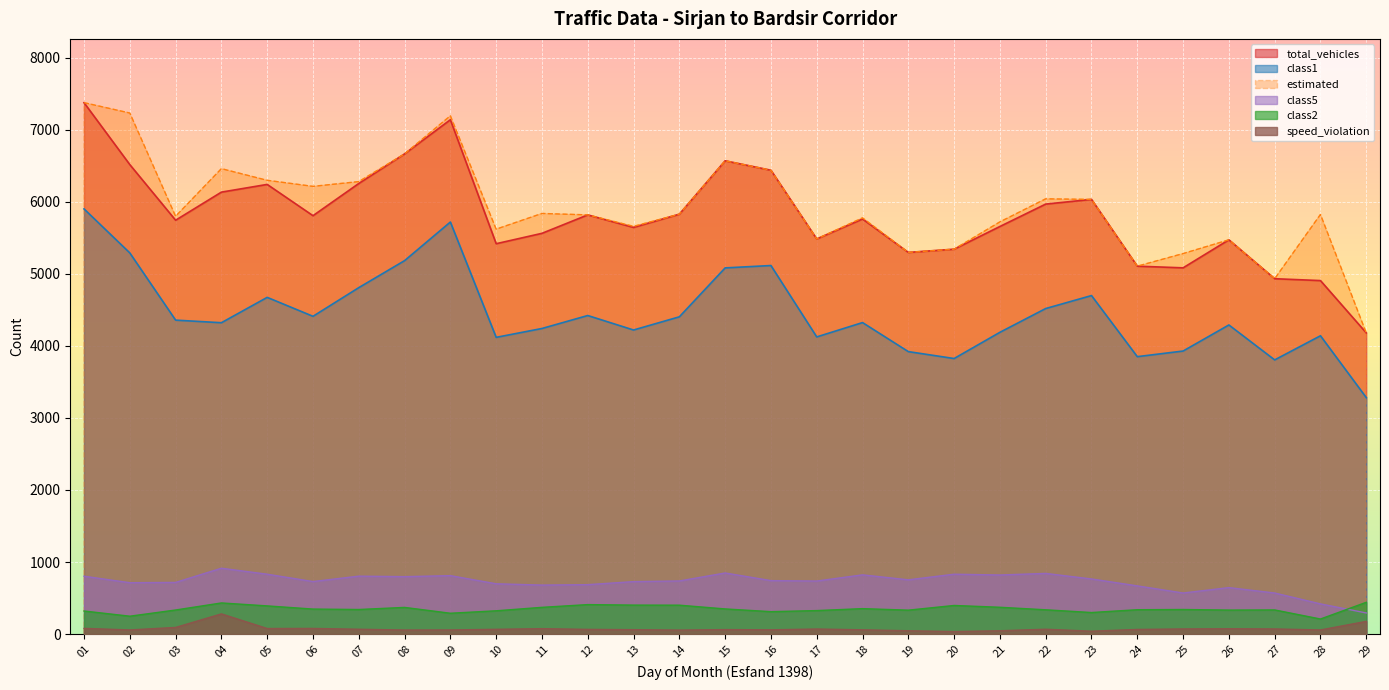

What is the total value across all series at 06?

17588